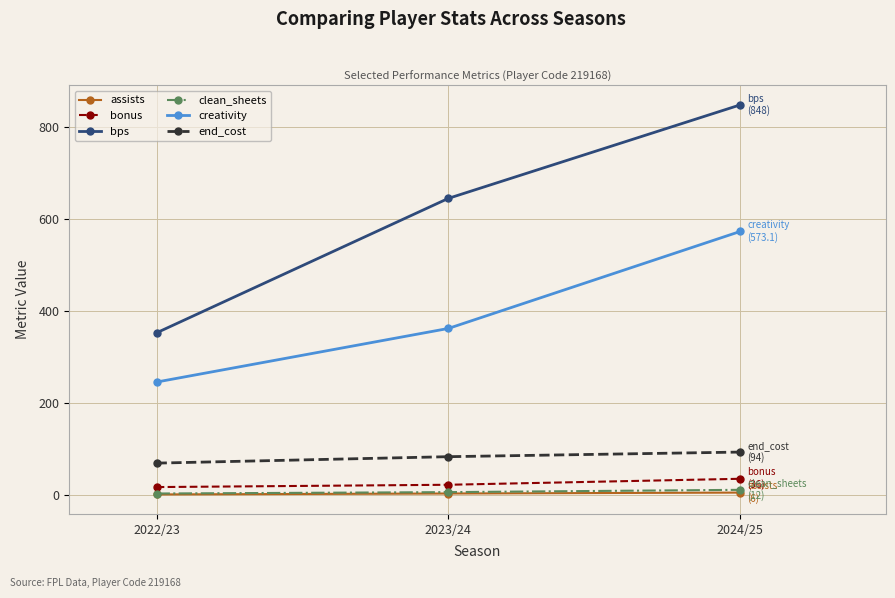

Count the assists values in the range 2 to 6.

3